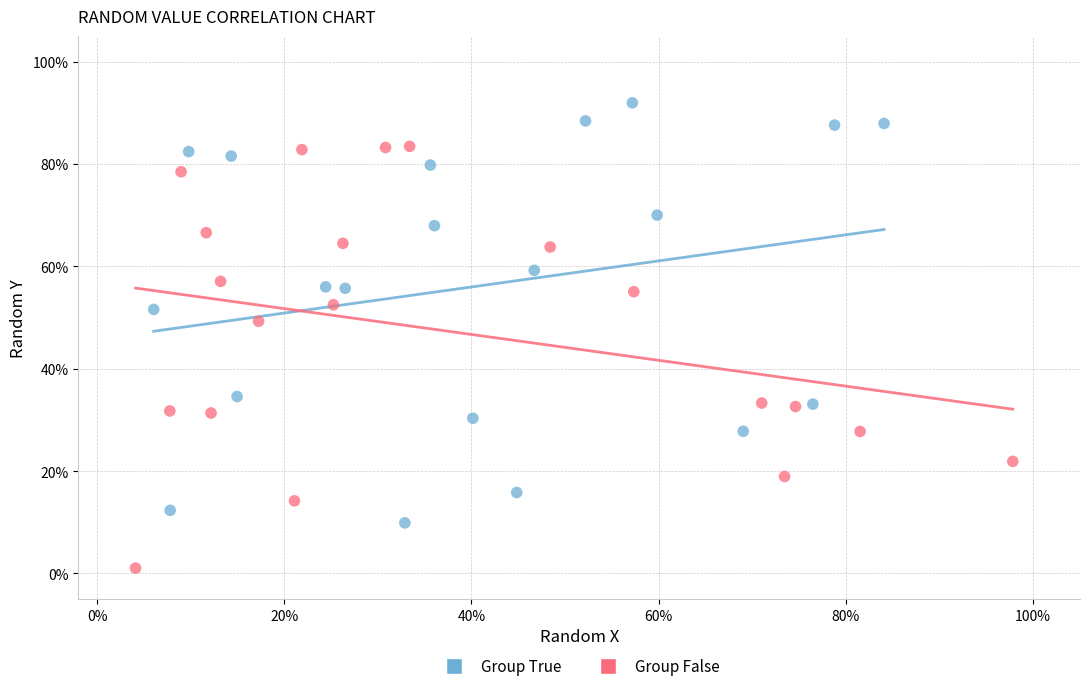

Which series contains the highest Y value?

Group True